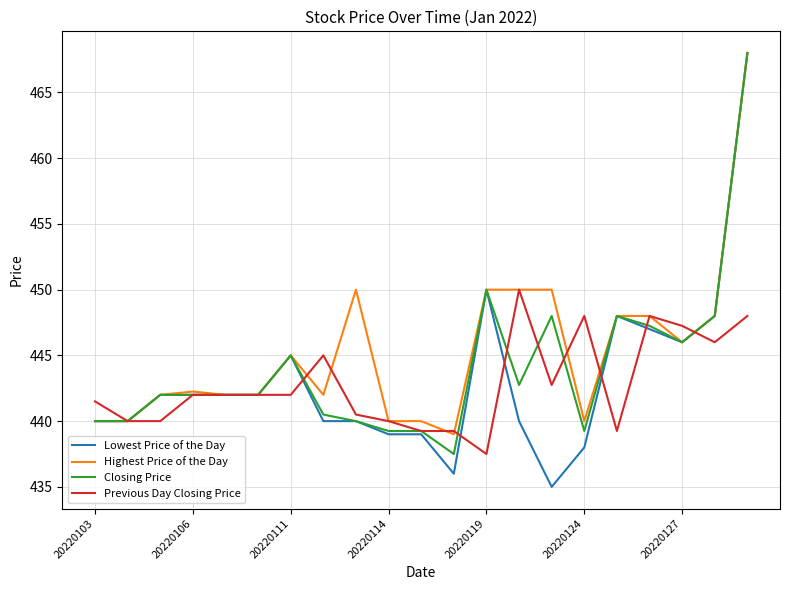

Count the number of data series in this chart.

4